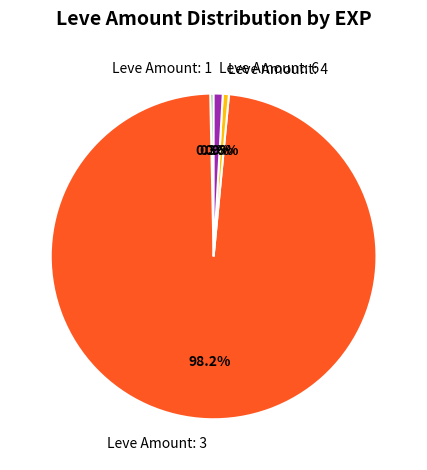

Which category has the biggest portion of the pie?

Leve Amount: 3